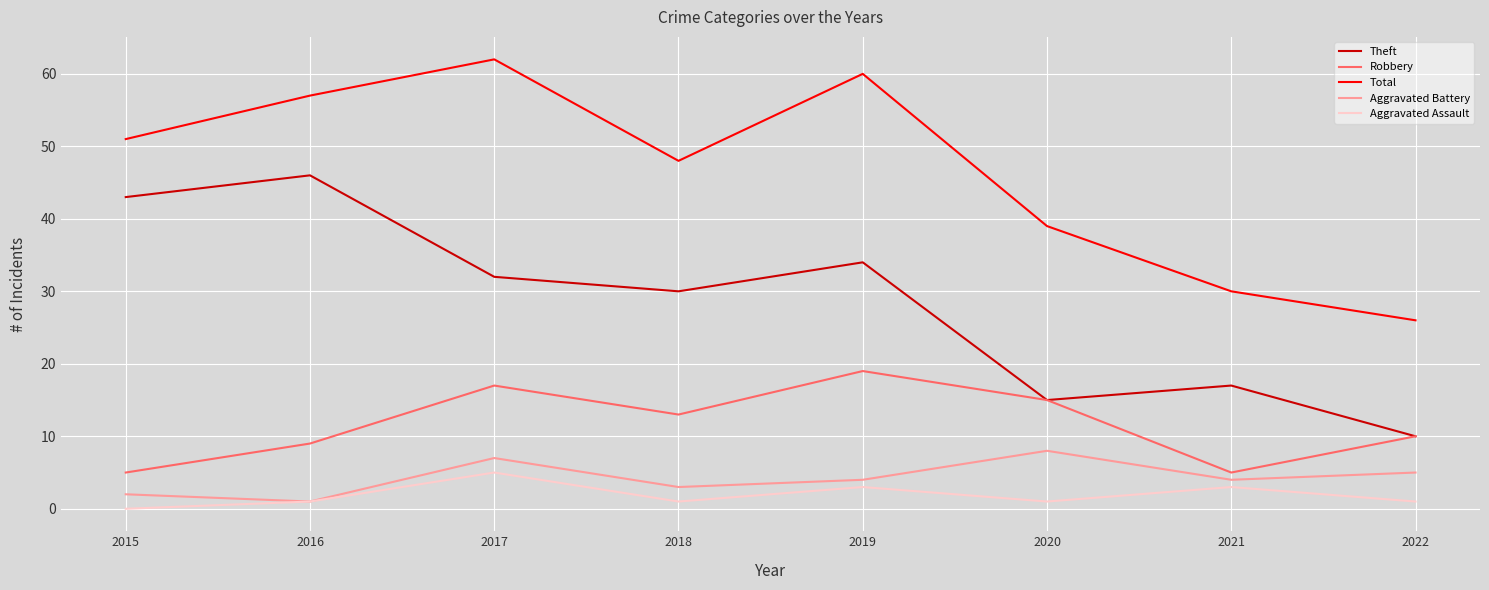

True or false: Total and Aggravated Battery cross at least once.

False